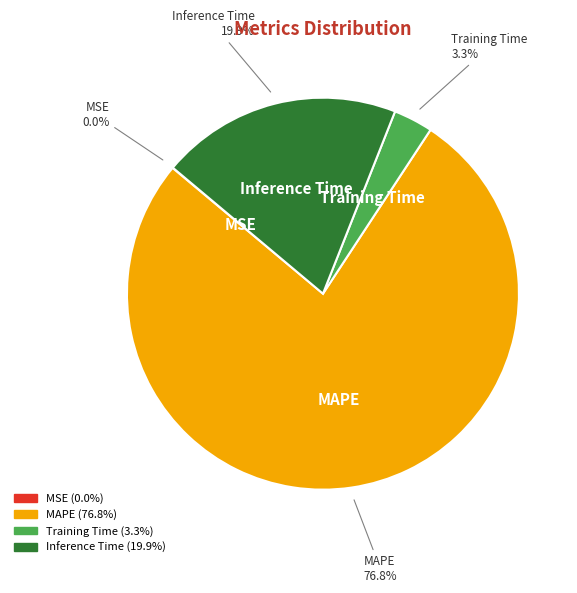

How much of the chart is everything except Training Time?

96.7%